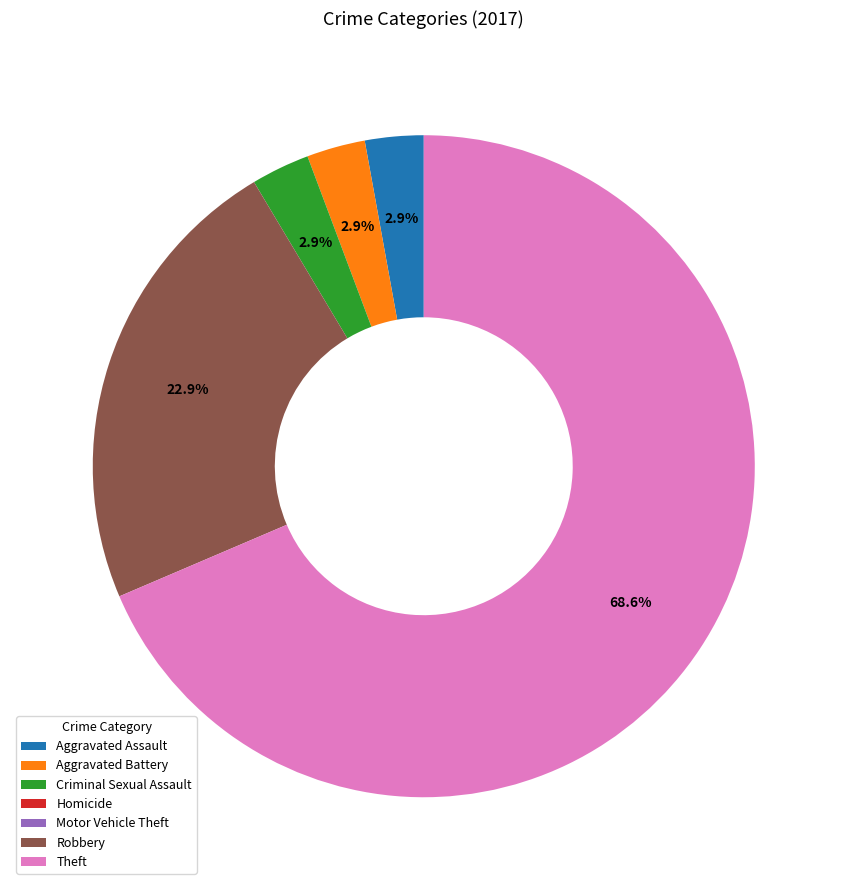

Which category accounts for the majority?

Theft